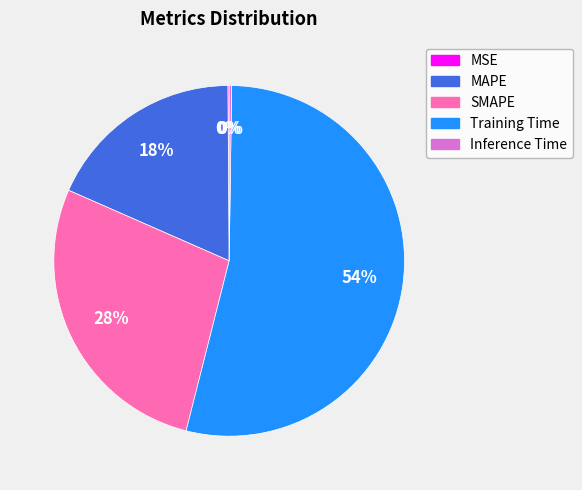

What percentage is the MAPE slice, to the nearest percent?

18%